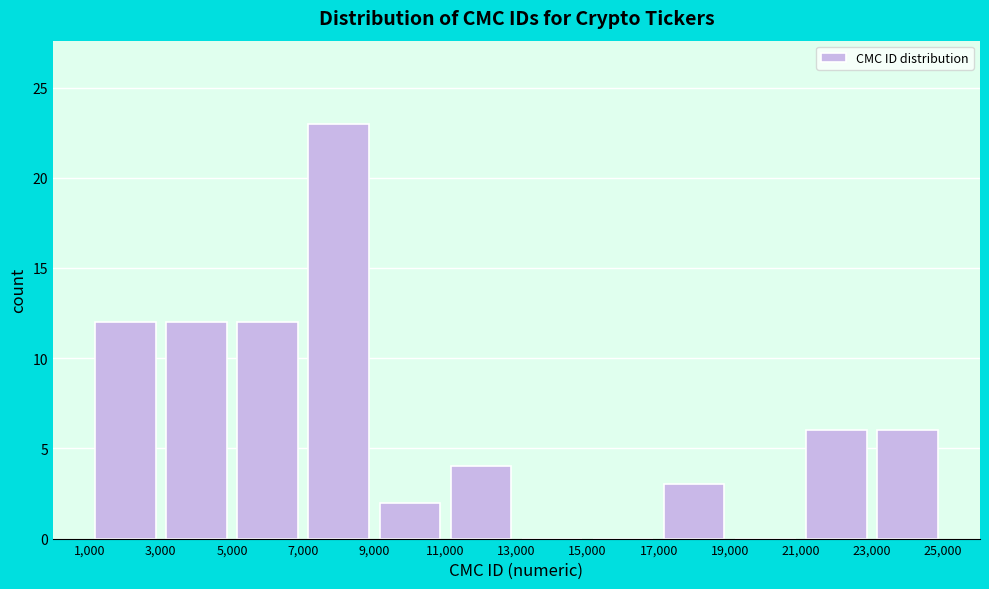

Which range on the x-axis has the tallest bar?

7,000 to 9,000